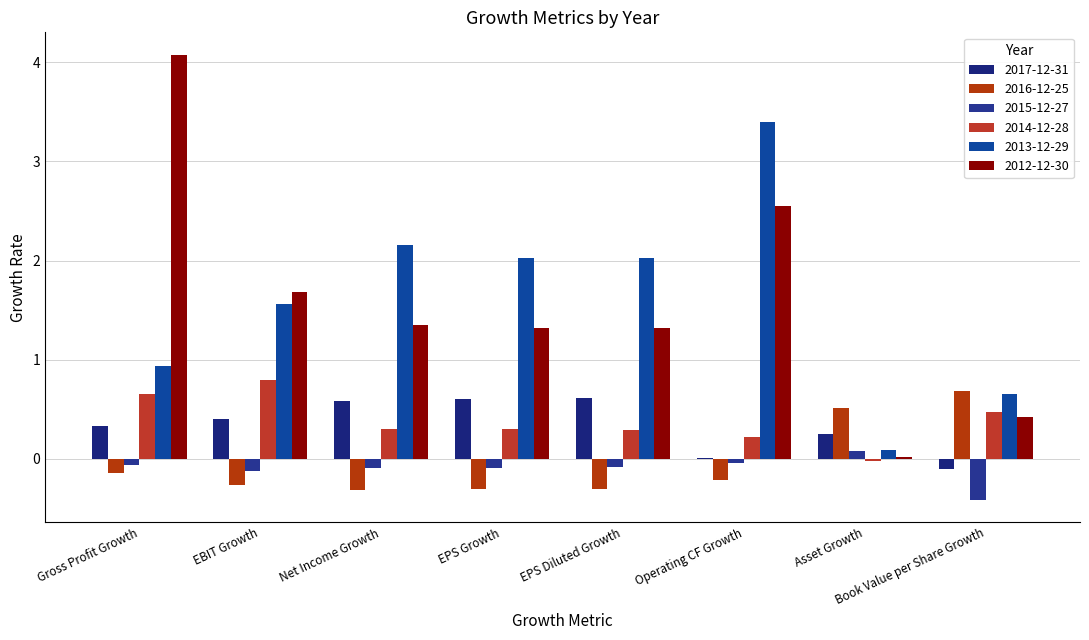

Does the chart contain stacked bars?

No